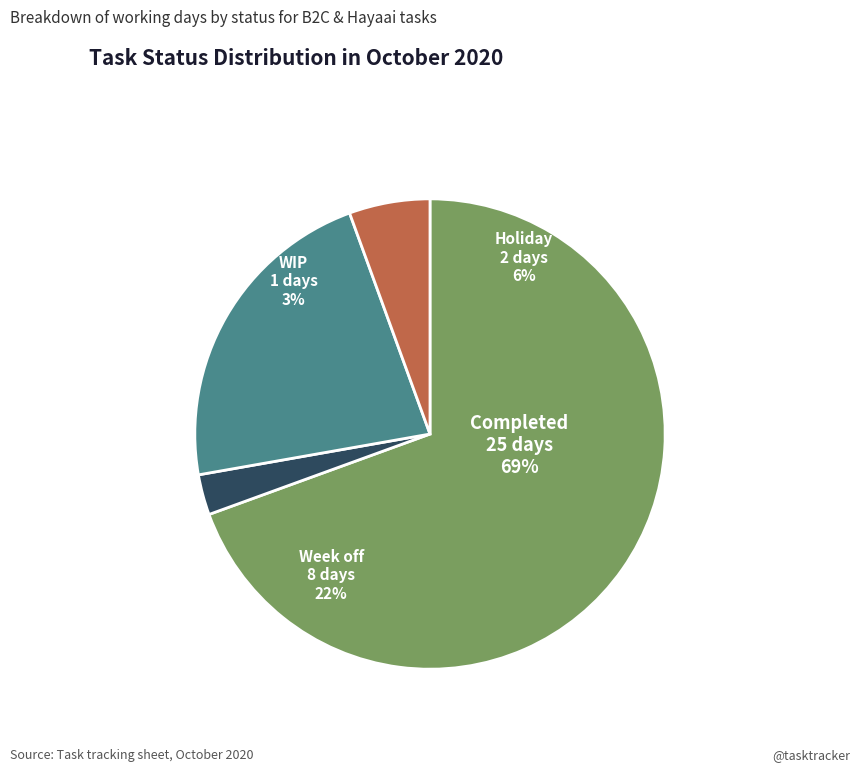

To the nearest percent, what percentage of the pie is Completed?

69%